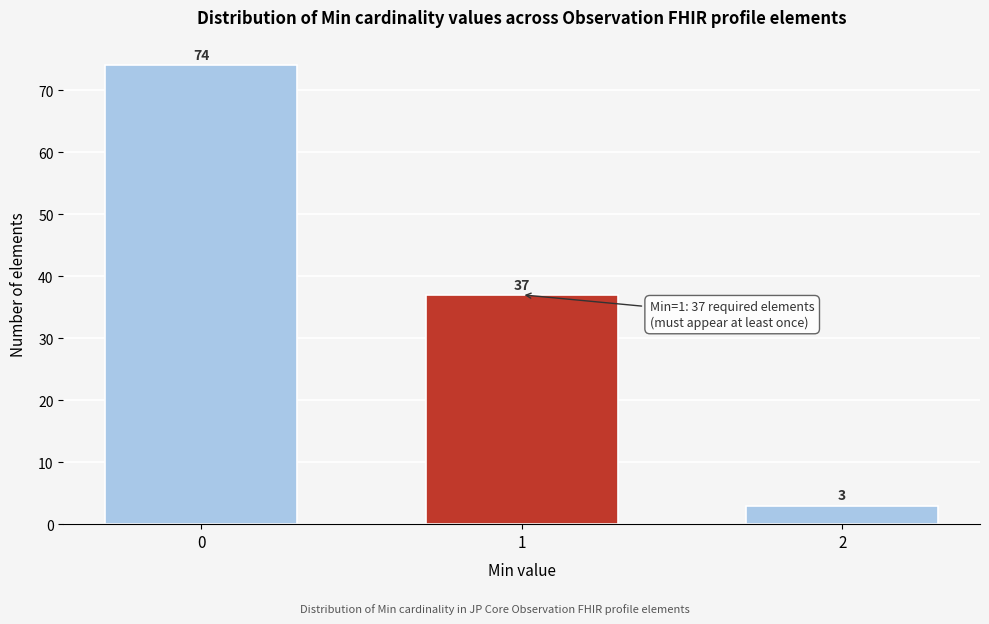

Reading left to right, list all the values displayed in this chart.

74	37	3